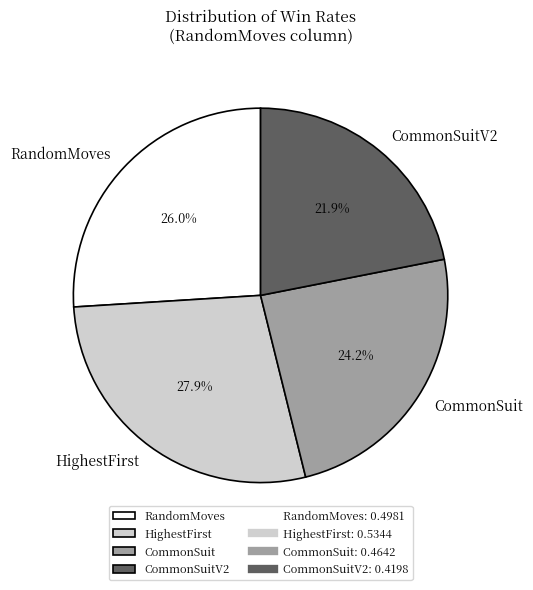

Does CommonSuit account for over 50% of the chart?

No